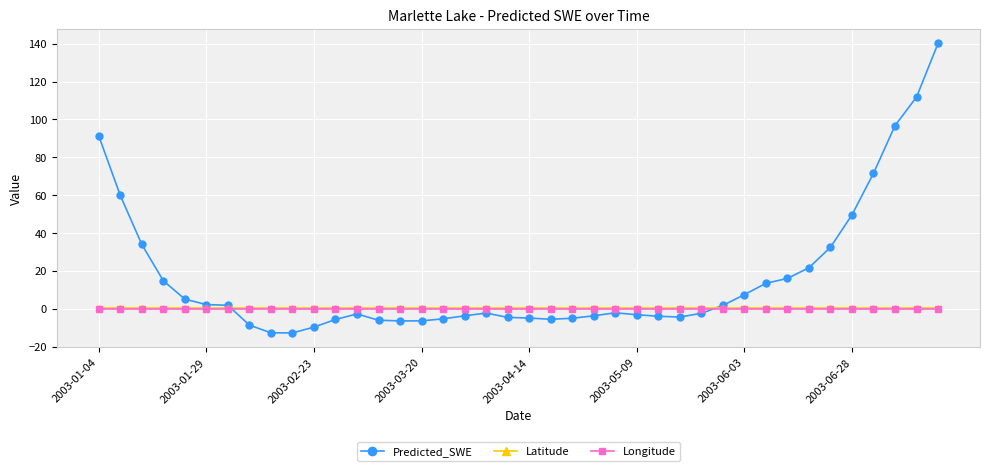

What is the smallest value displayed?

-12.6